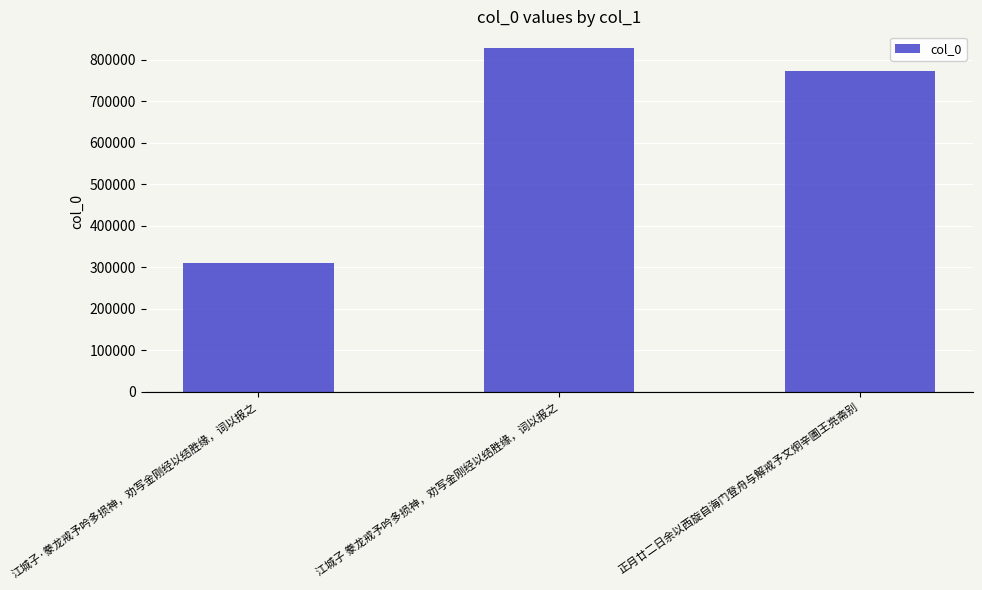

At which category does the chart reach its minimum across all series?

江城子·豢龙戒予吟多损神，劝写金刚经以结胜缘，词以报之